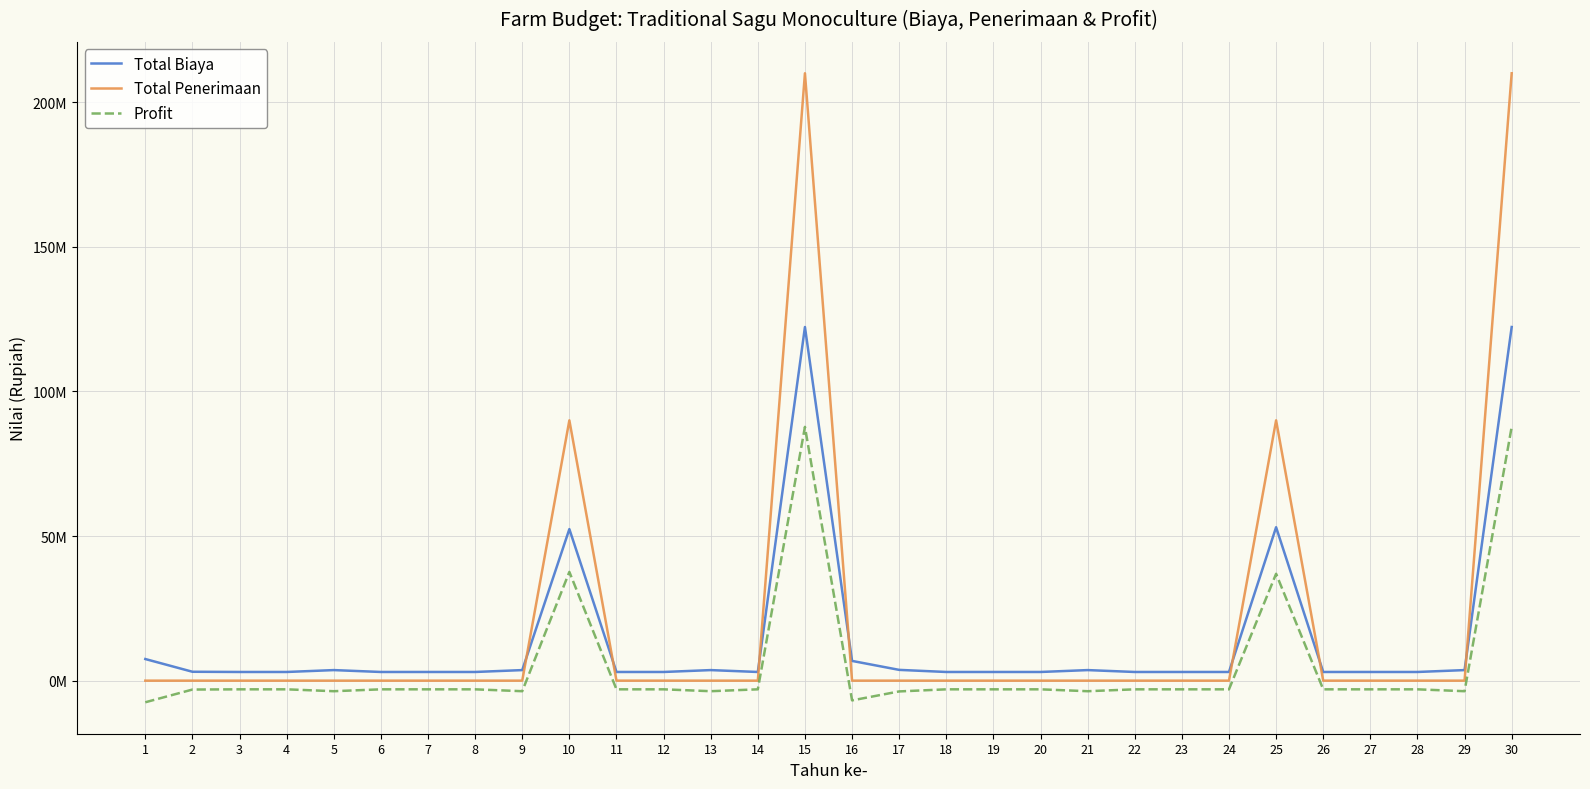

The Total Penerimaan series shows 0.0 at 19. True or false?

True